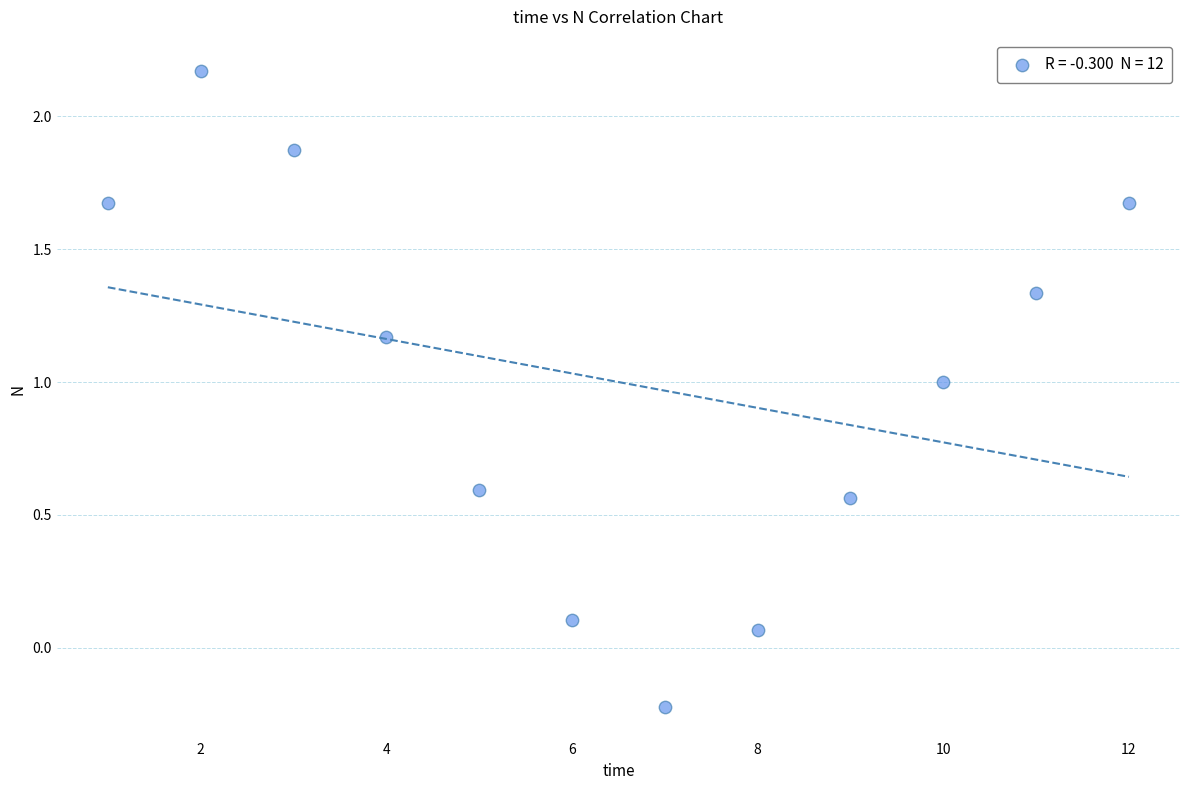

What is the range of X values (max minus min)?

11.0